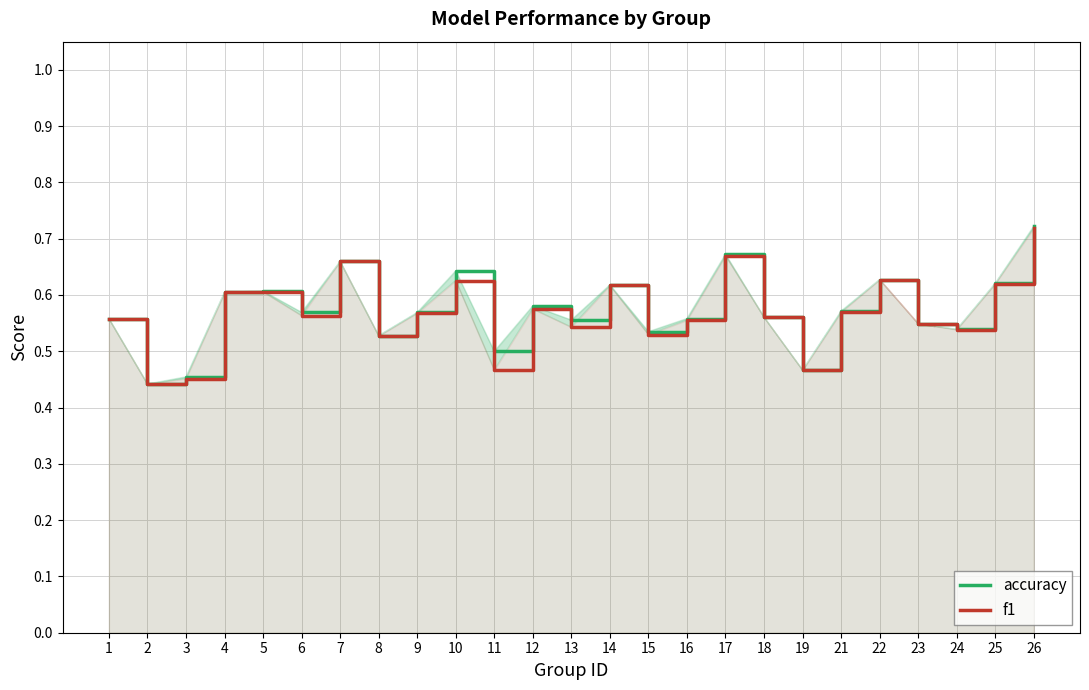

List the series in order of their overall mean, highest first.

accuracy, f1